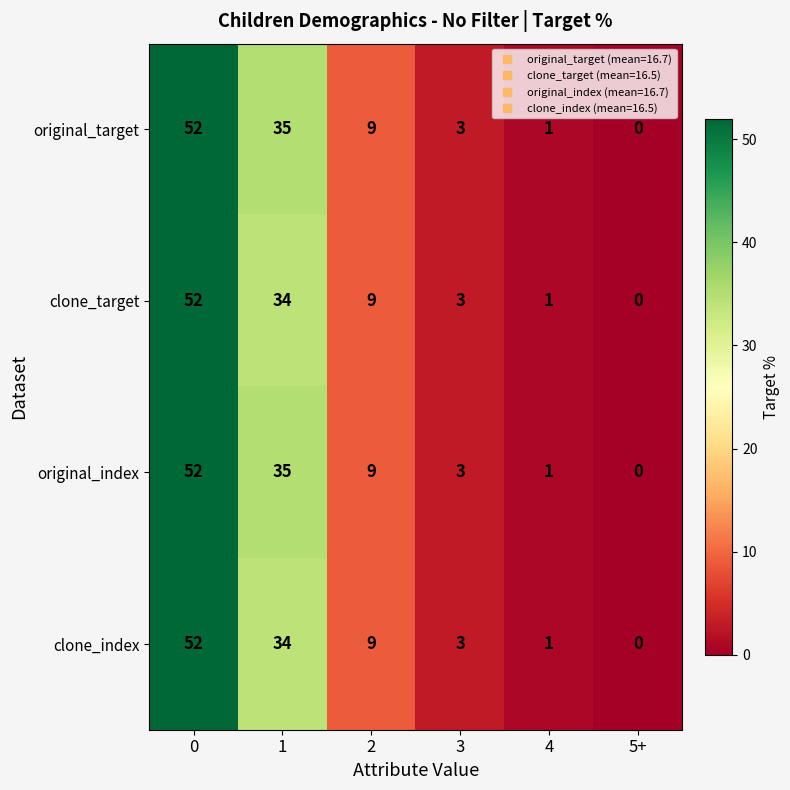

Rank the categories by clone_target value from lowest to highest.

5+, 4, 3, 2, 1, 0